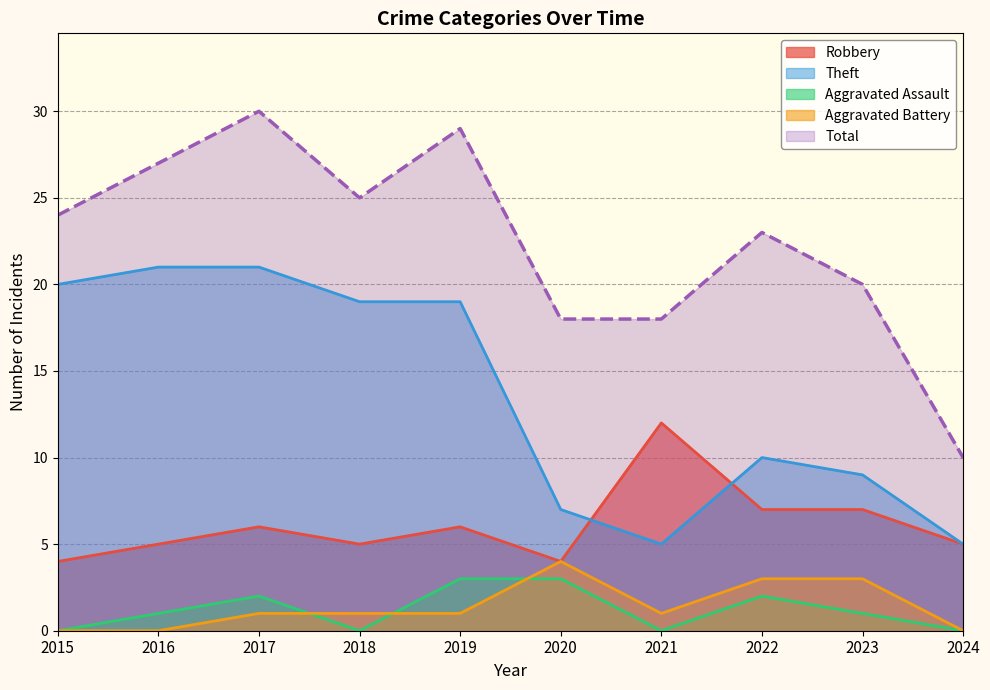

Between 2021 and 2023, which series saw the biggest shift?

Robbery